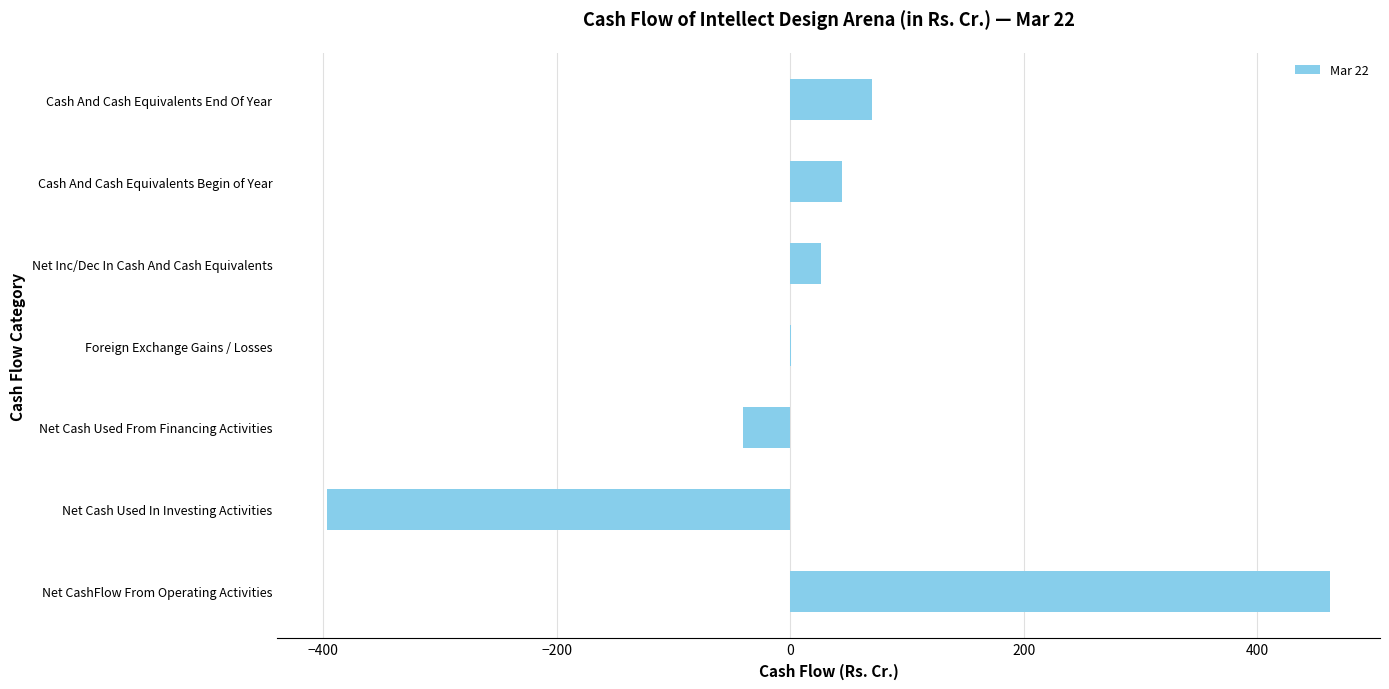

At which label is the value closest to 32?

Net Inc/Dec In Cash And Cash Equivalents